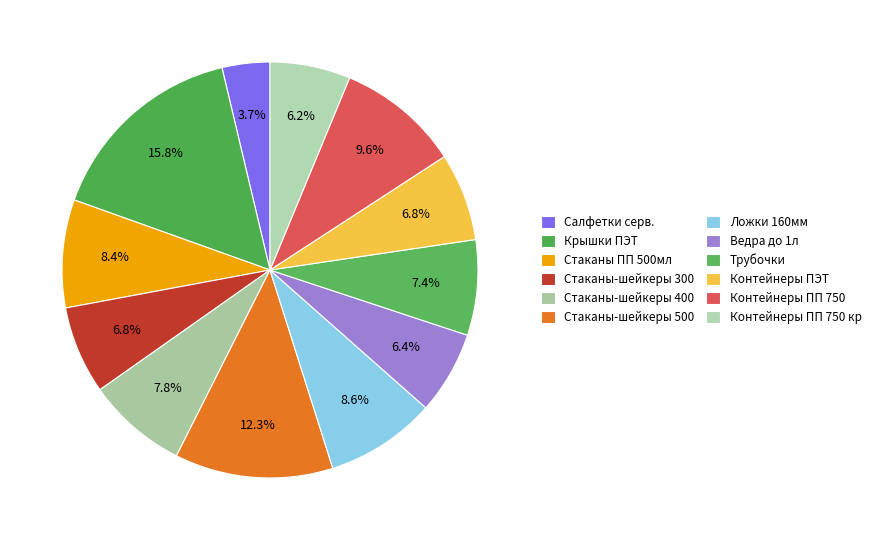

How many slices are in this pie chart?

12